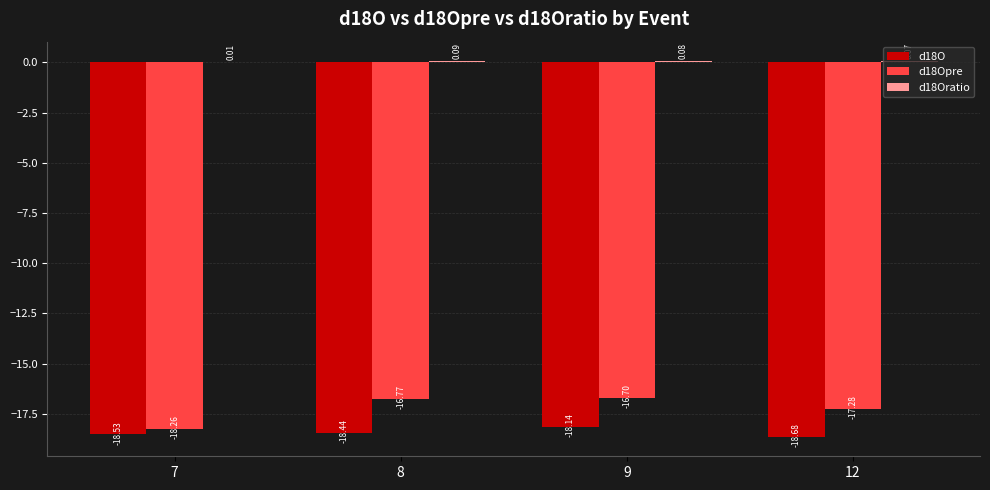

How many categories are shown in the chart?

4